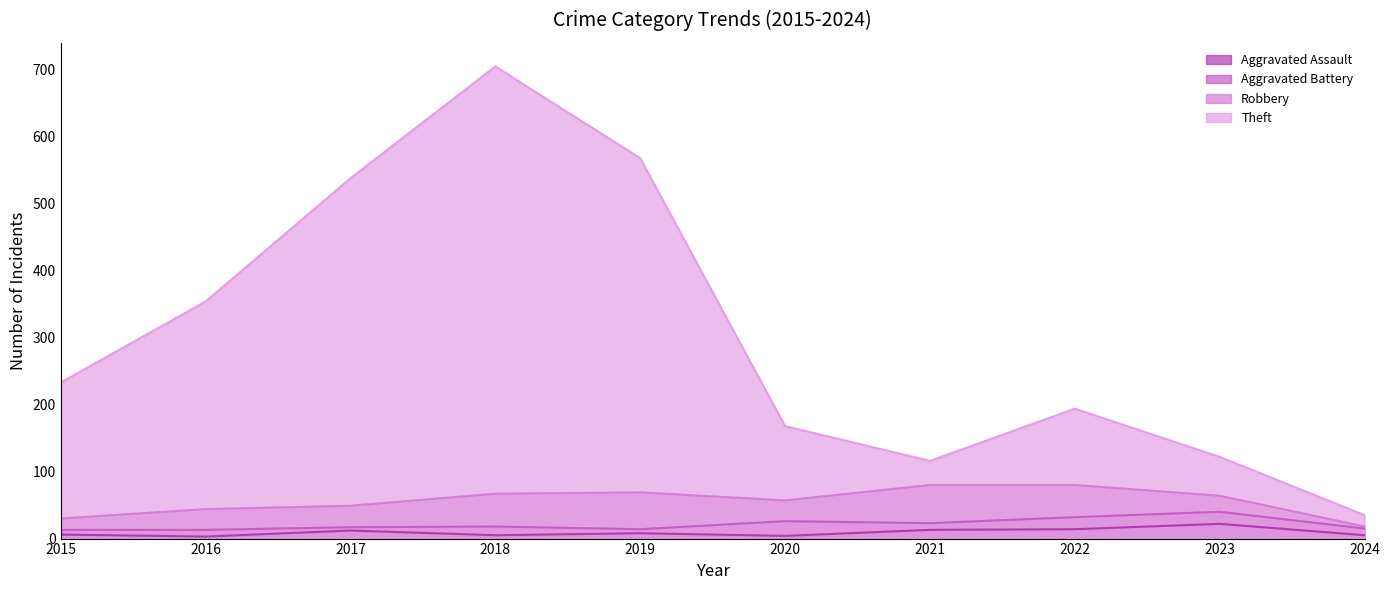

List the labels in order of Aggravated Battery value, largest first.

2023, 2022, 2020, 2021, 2018, 2017, 2024, 2019, 2015, 2016